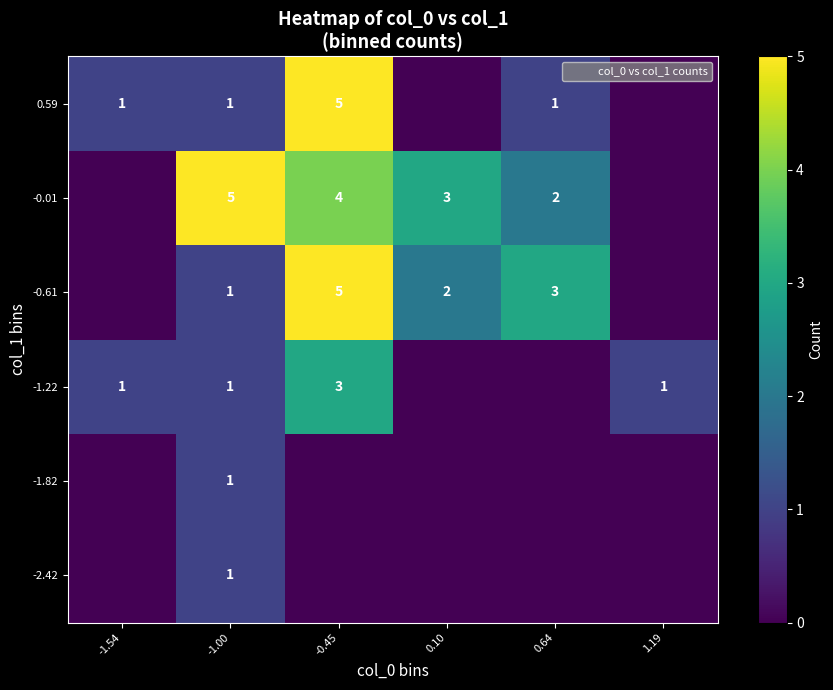

Where does the -0.61 series first go above 2?

-0.45